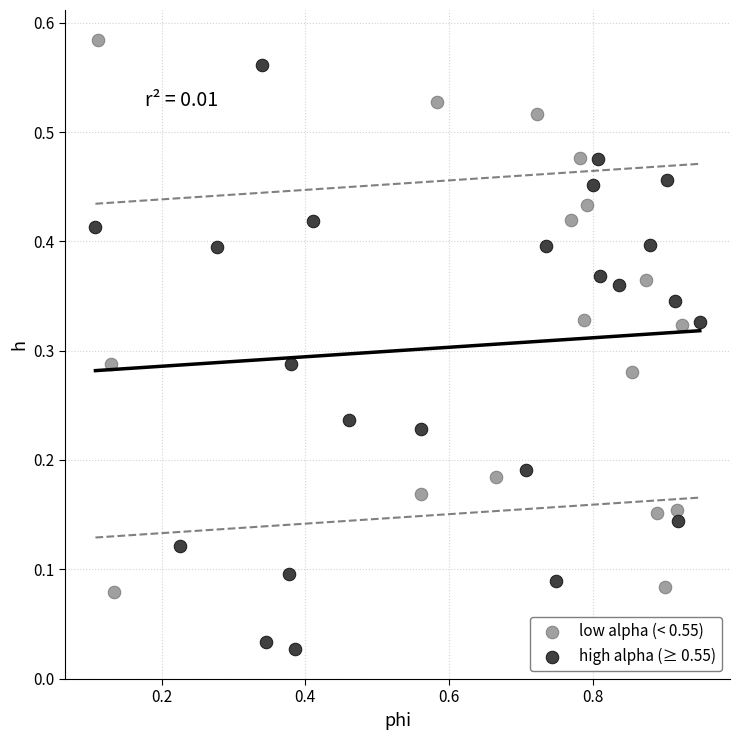

Which series contains the lowest Y value?

high alpha (≥ 0.55)